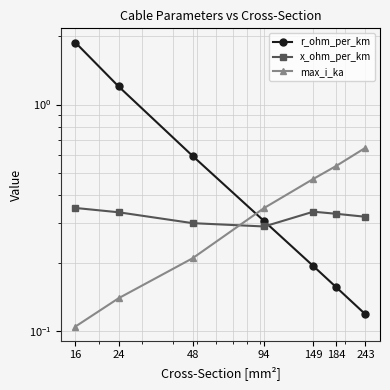

List the series in order of their peak value, highest first.

r_ohm_per_km, max_i_ka, x_ohm_per_km